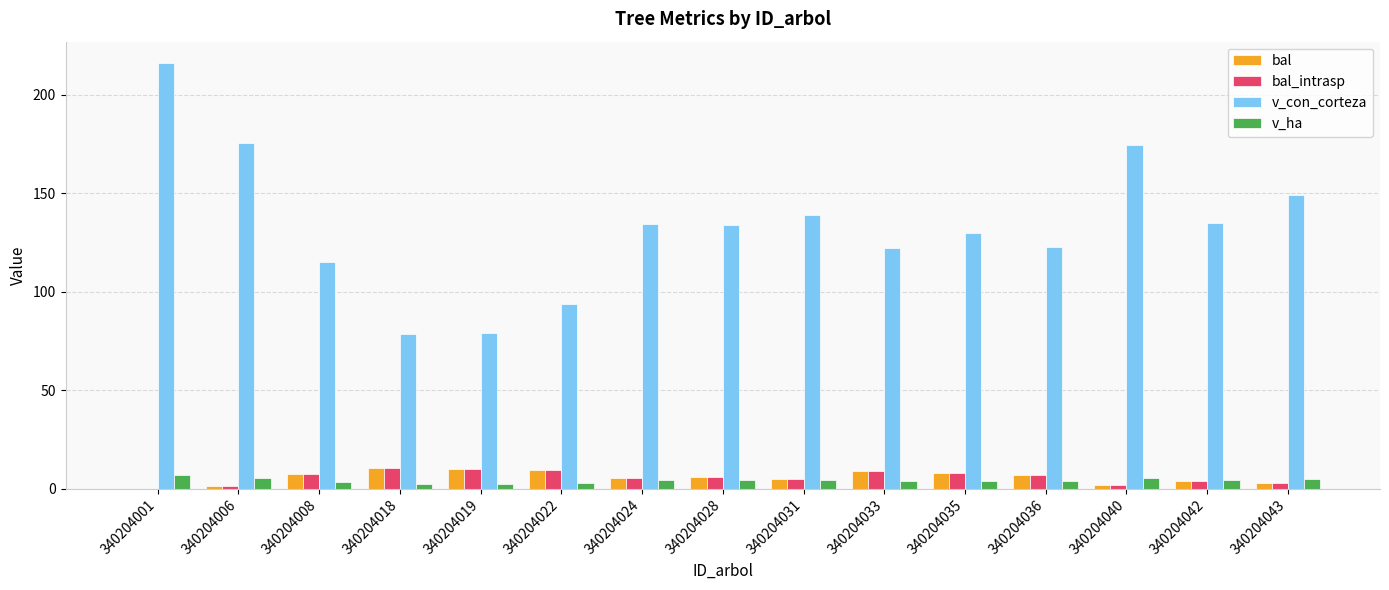

Is it true that bal_intrasp equals 8.2 at 340204035?

True